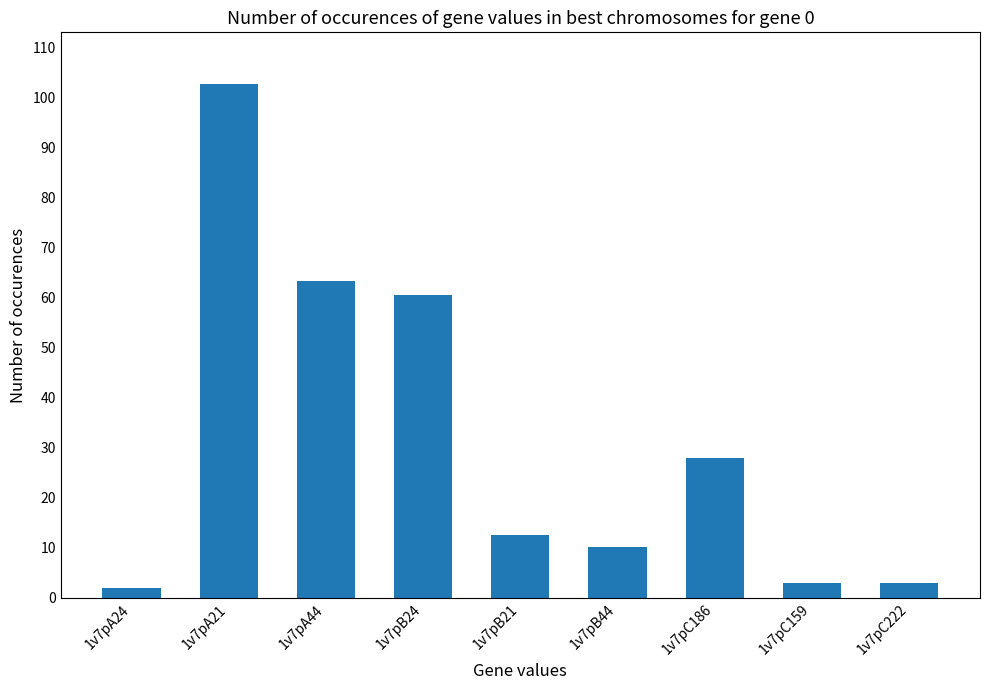

How many data points are above 12?

5